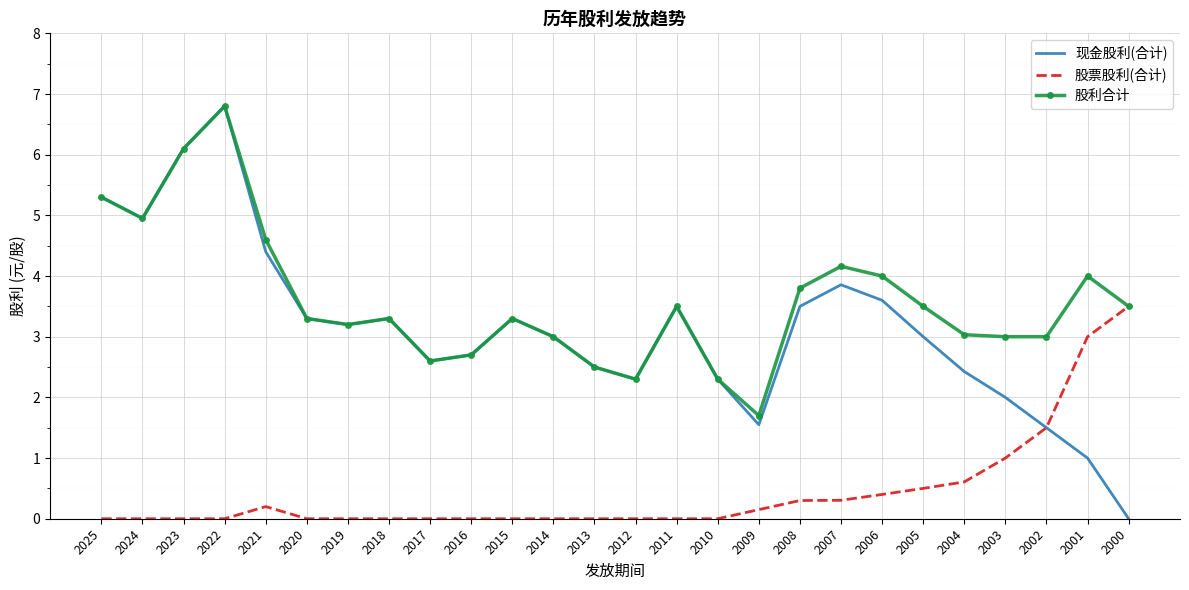

True or false: 股利合计 has a value of 5.3 at 2025.

True